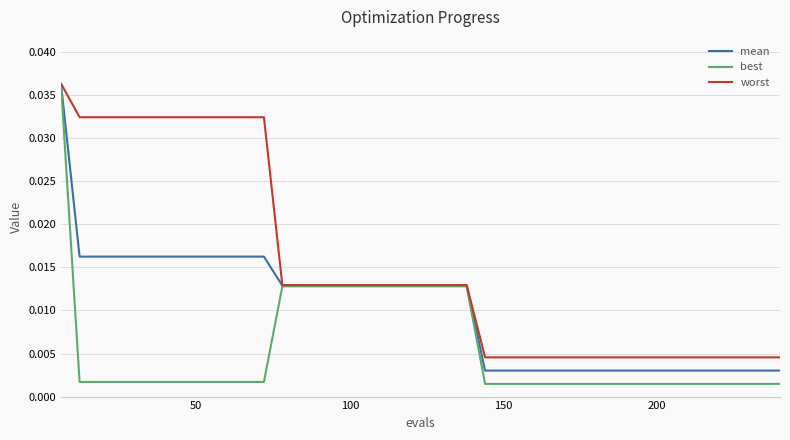

Which series has the widest spread of values?

best